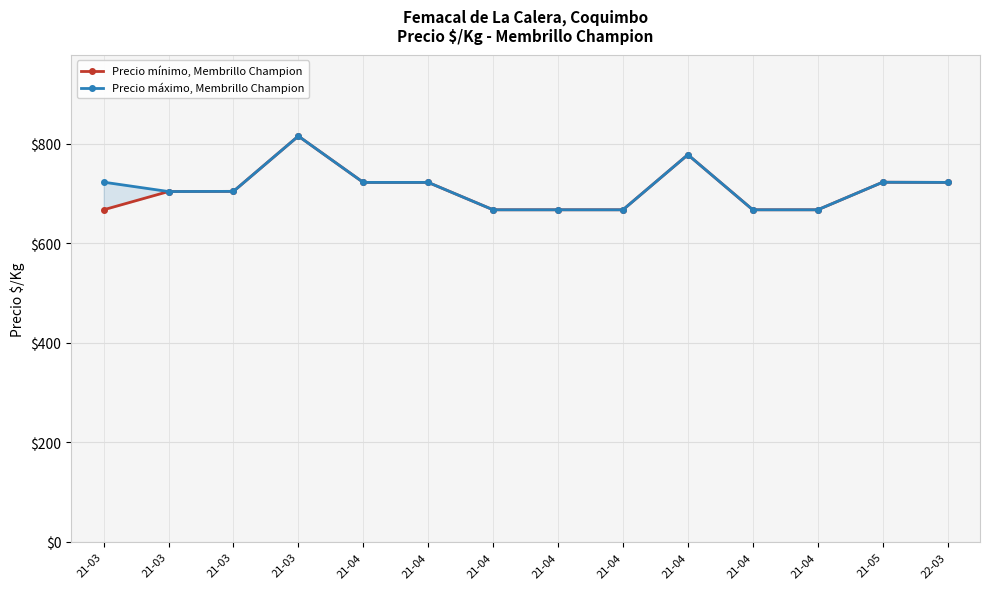

What is the label of the 14th point from the right?

21-03